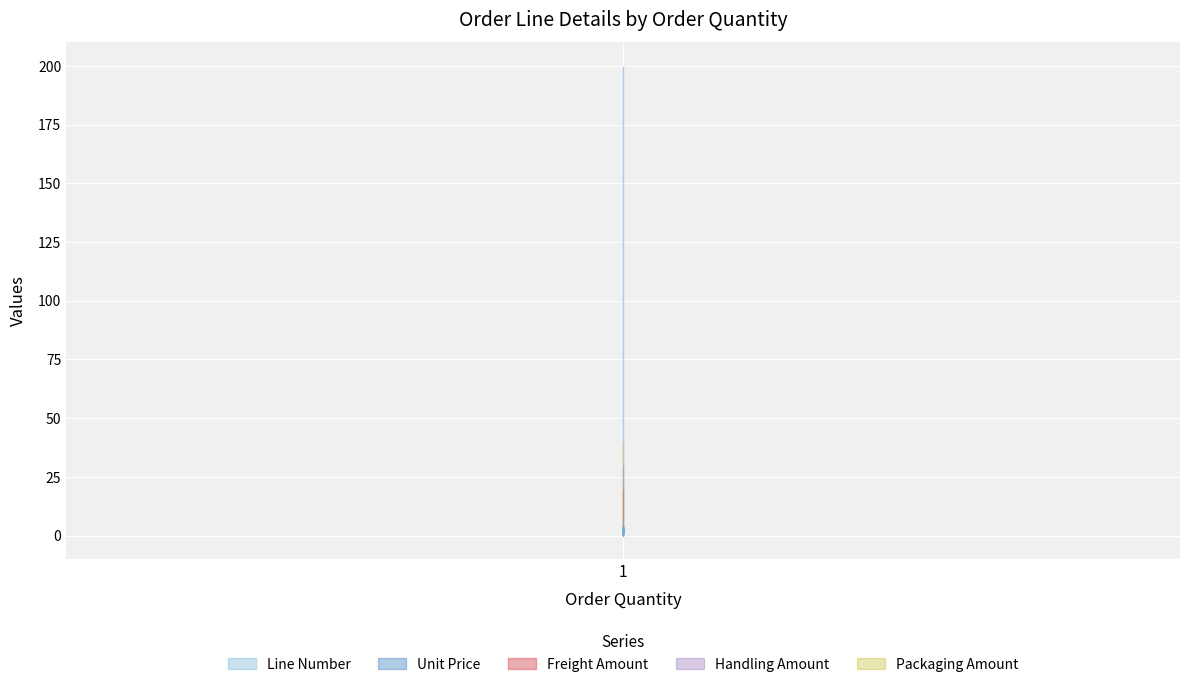

What are all the series names shown in the legend?

Line Number, Unit Price, Freight Amount, Handling Amount, Packaging Amount